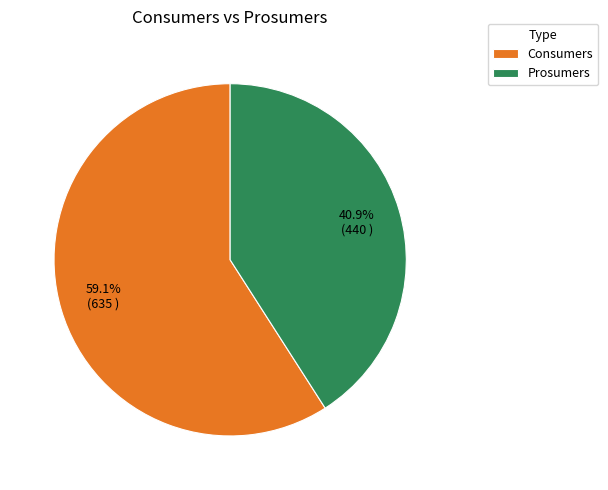

Rank the categories by value from highest to lowest.

Consumers, Prosumers